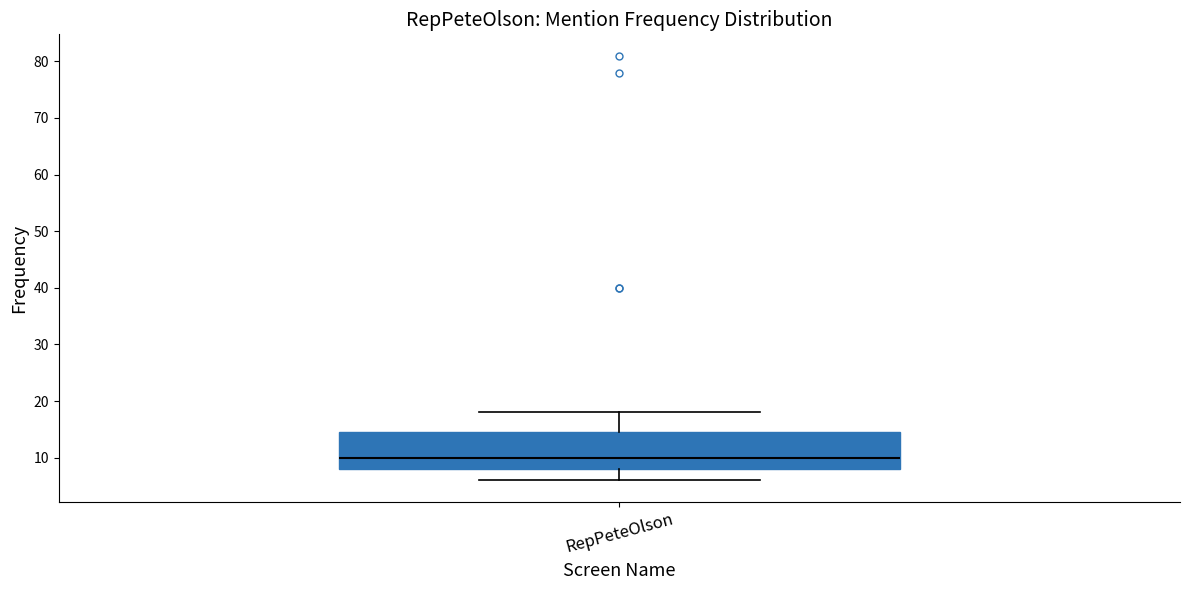

Transcribe this box plot: give where the median line is, the range the box spans, and where the two whiskers end, as read against the y-axis. The values are not printed on the chart, so give them approximately, as read against the axis.

median 10, box 8 to 15, whiskers 6 to 18